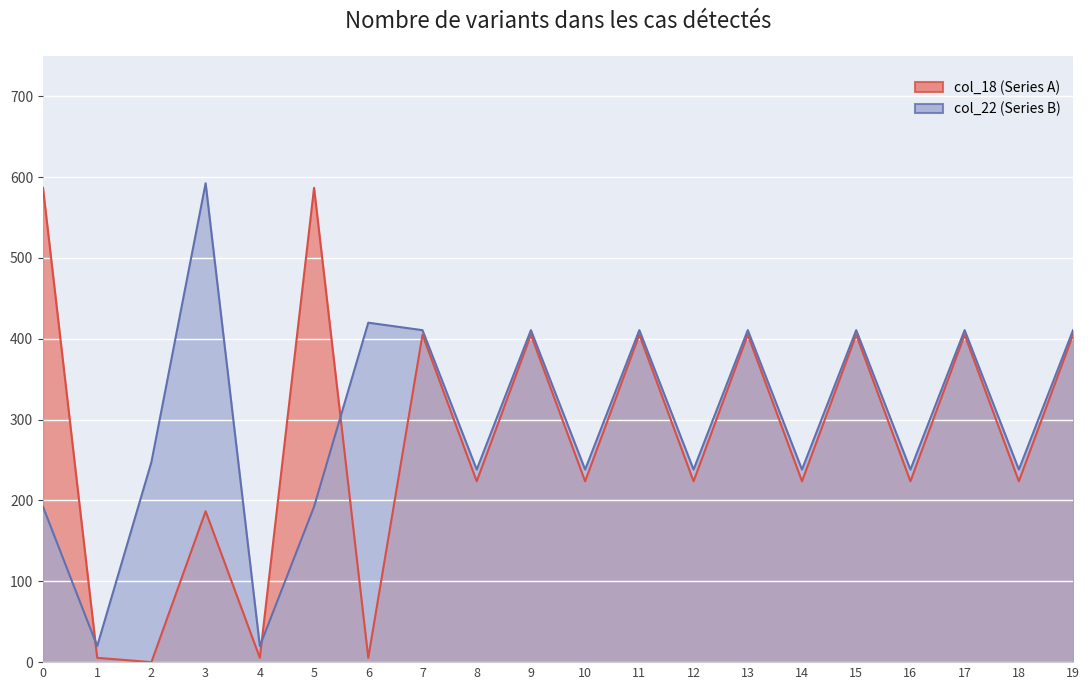

What is the spread (max minus min) of values at 8?

14.5